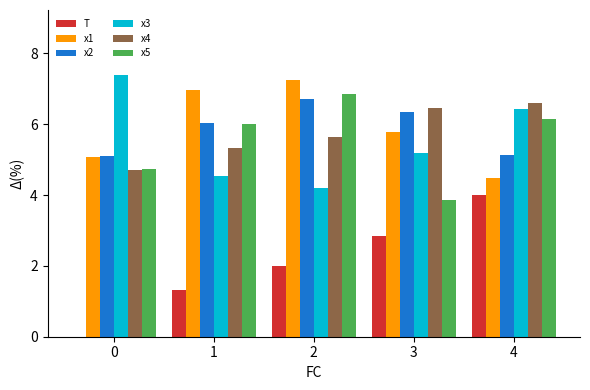

The x5 series shows 3.0 at 4. True or false?

False